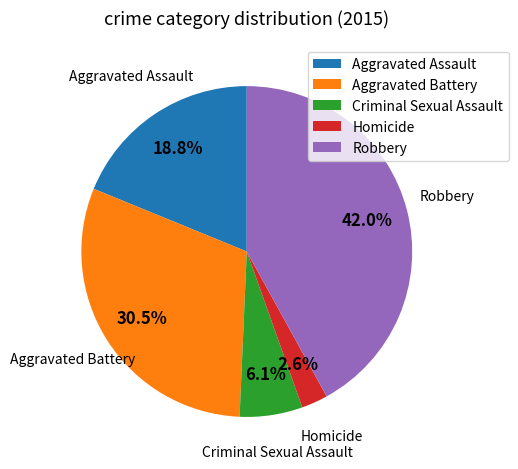

To the nearest percent, what is the average slice percentage?

20%